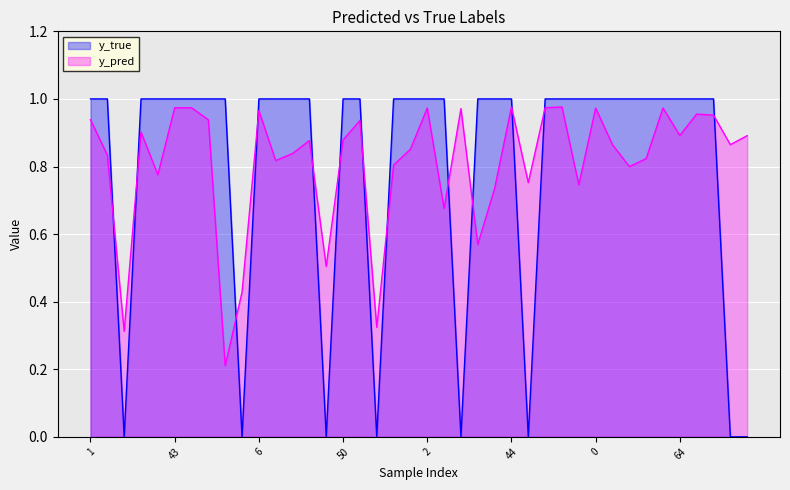

Does the chart display data point markers on the line(s)?

No